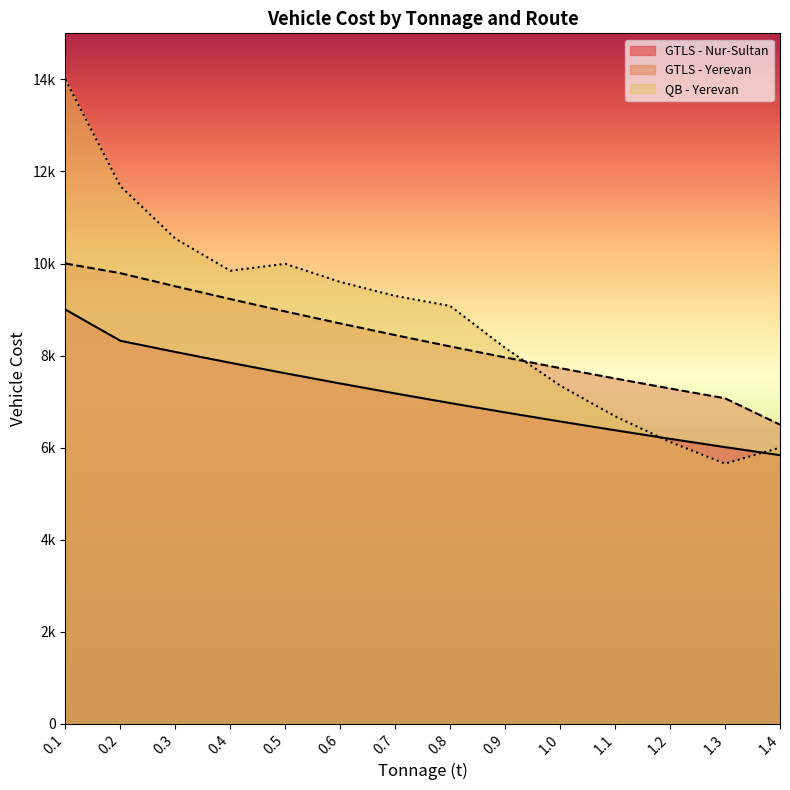

What value does the data have at 1.3?

7073